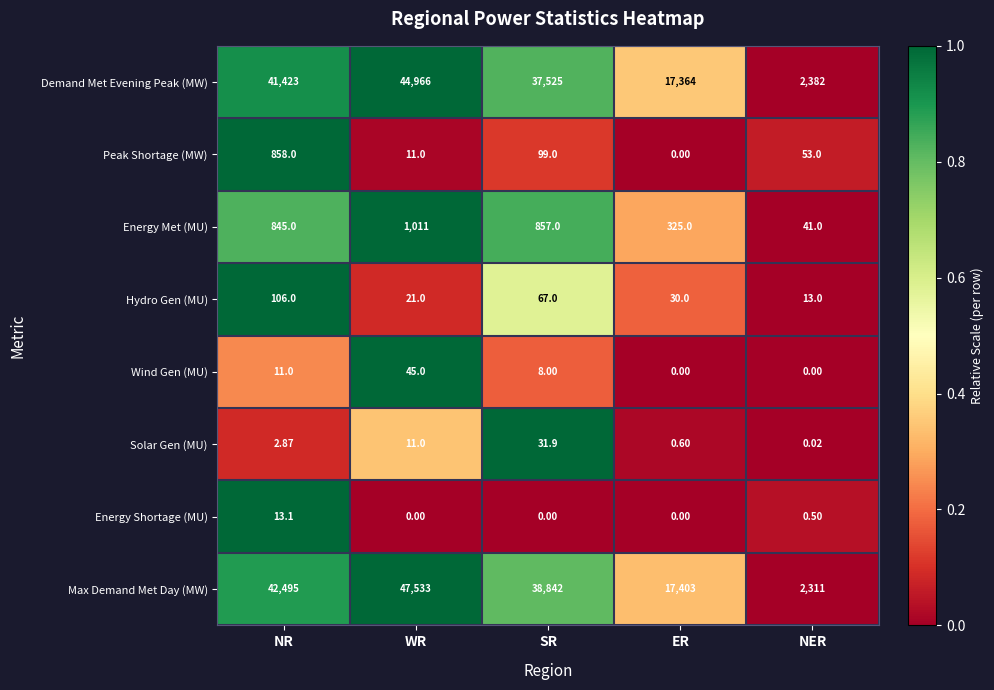

Rank the series by their maximum value, from lowest to highest.

Energy Shortage (MU), Solar Gen (MU), Wind Gen (MU), Hydro Gen (MU), Peak Shortage (MW), Energy Met (MU), Demand Met Evening Peak (MW), Max Demand Met Day (MW)